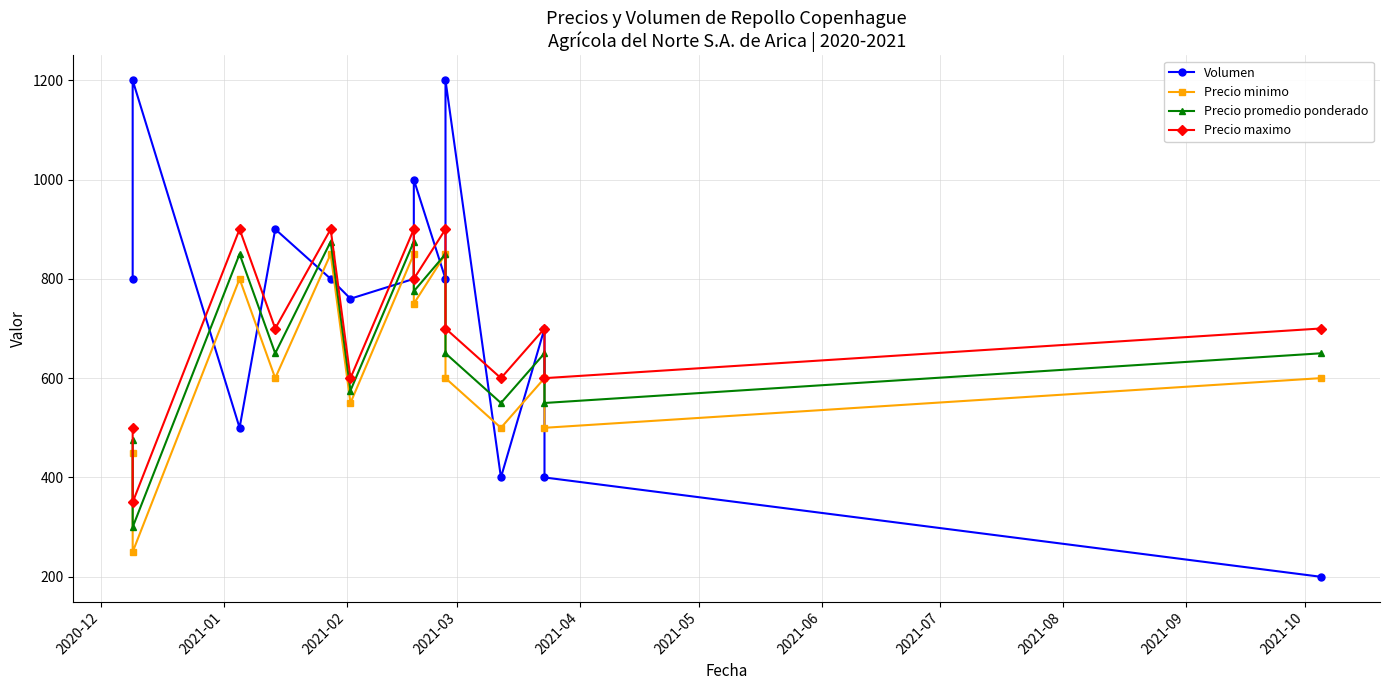

The value of Volumen at 2021-08 is 1069. True or false?

False